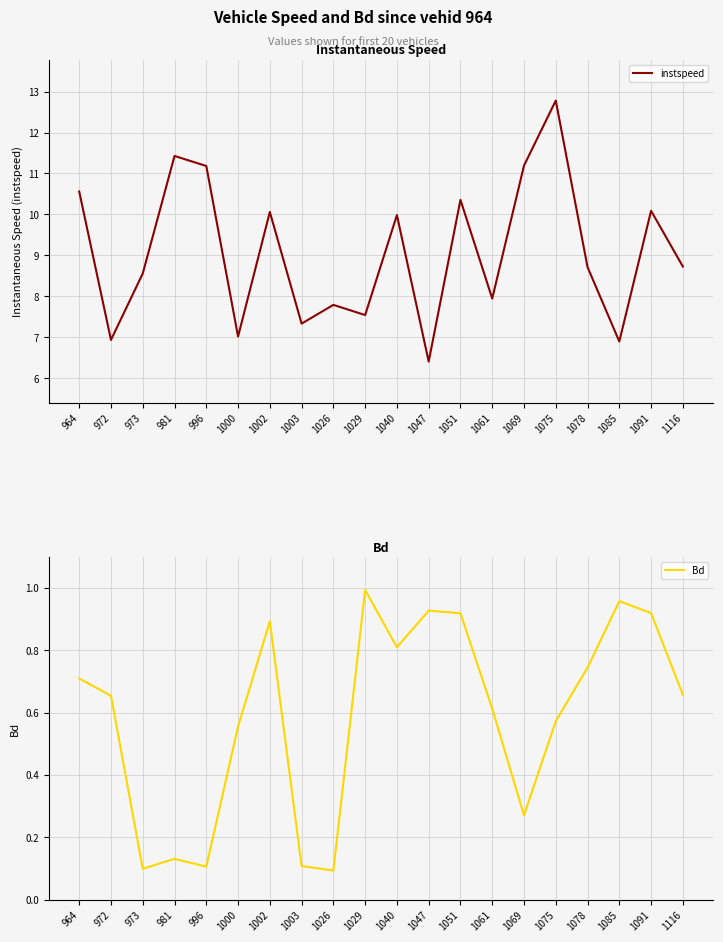

Which series changed the most between 972 and 1069?

instspeed